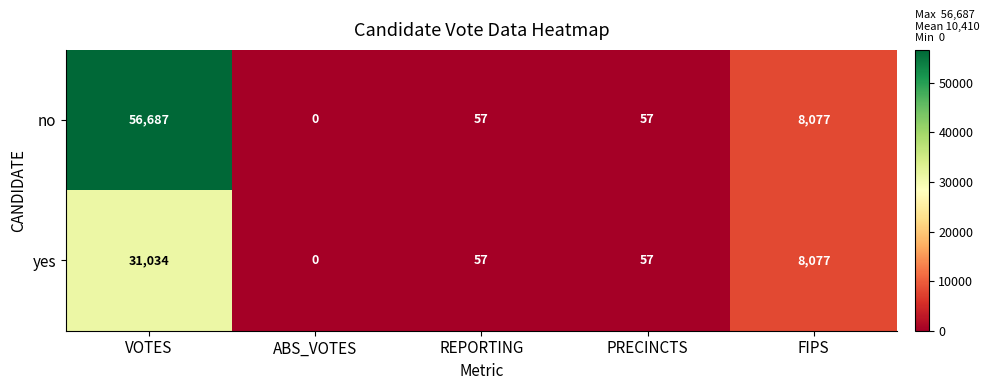

What is the sum of the yes values at VOTES and PRECINCTS?

31091